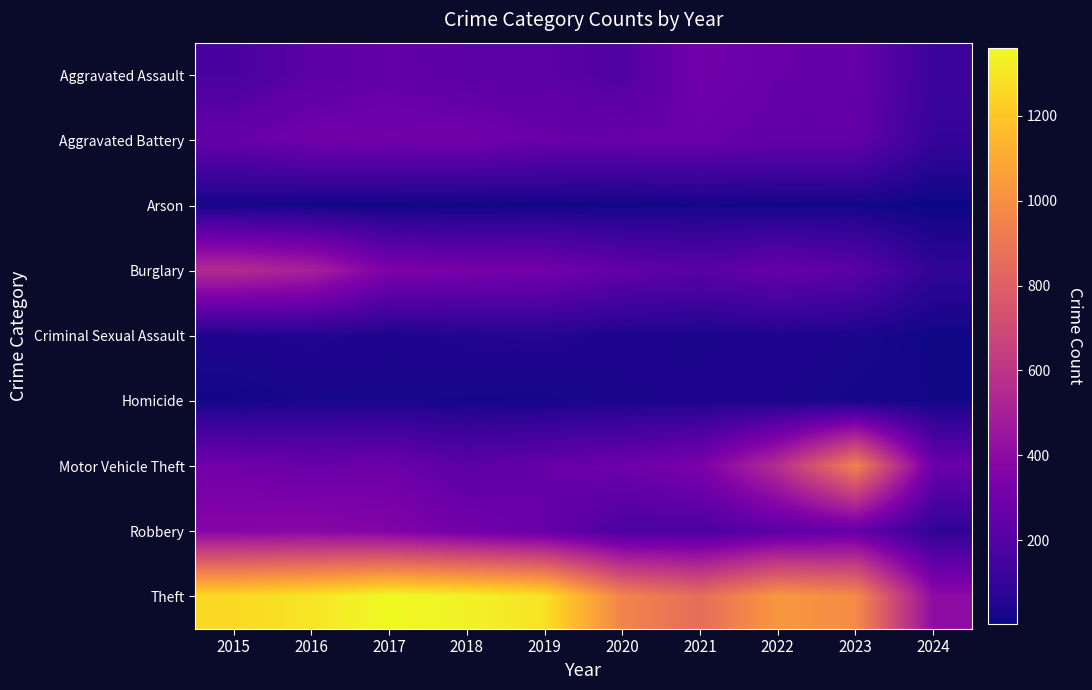

Which has a higher value, 2023 or 2021?

2021